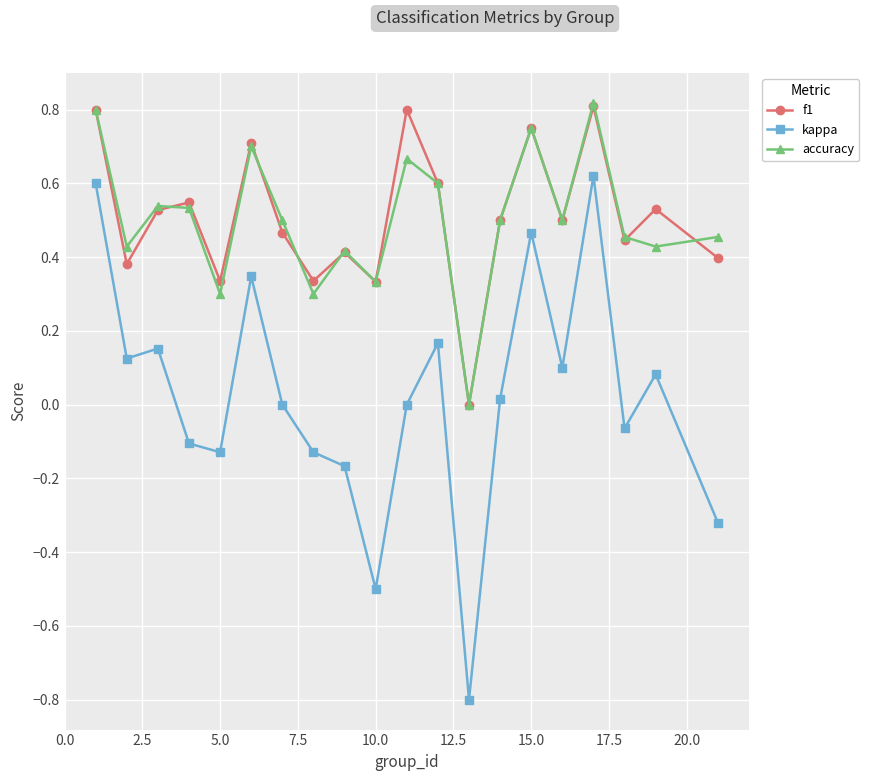

True or false: accuracy has more than 2 interior local peaks.

True